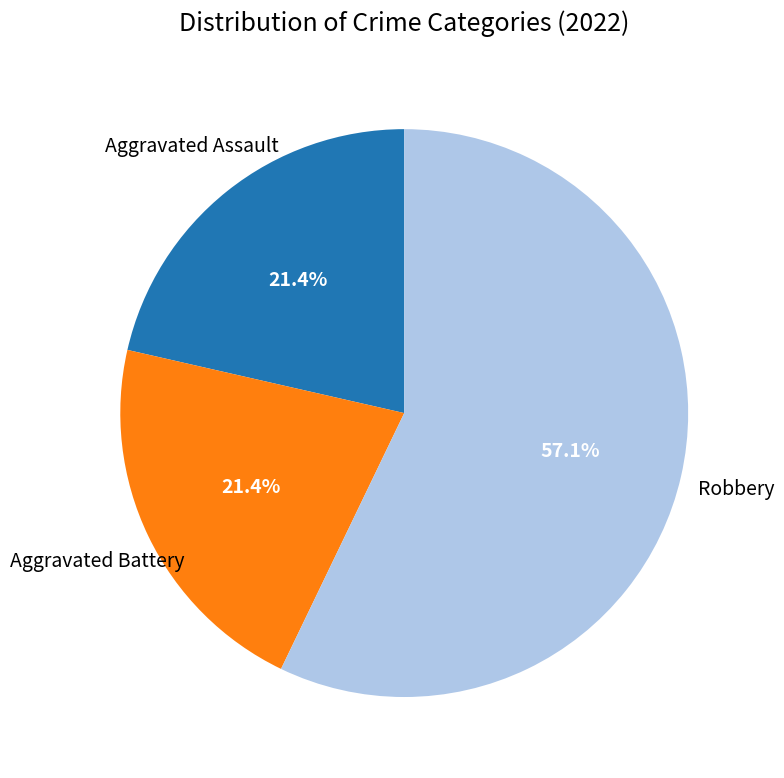

Does any single category account for the majority?

Yes